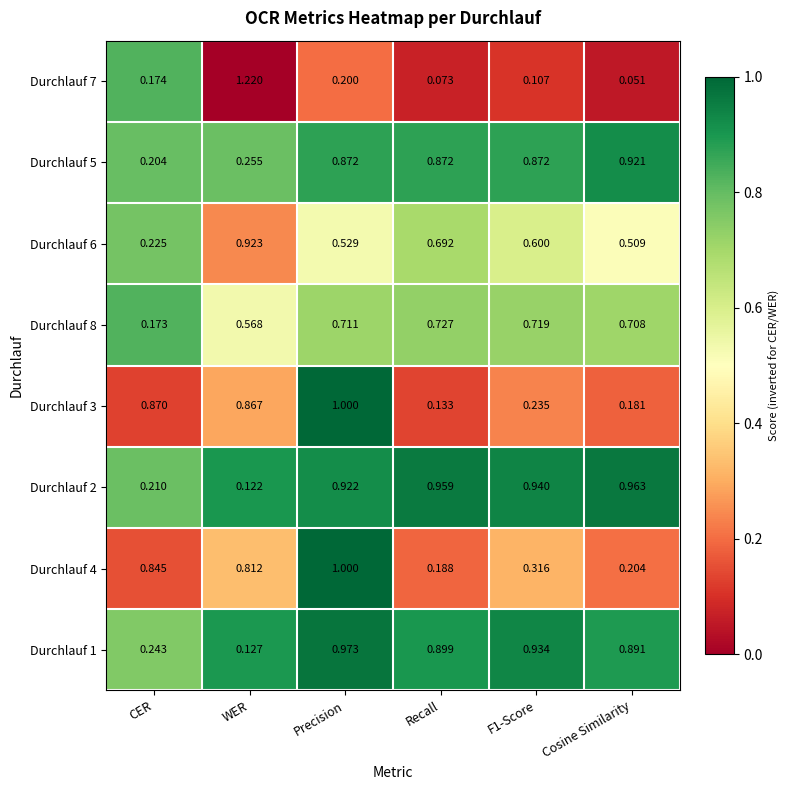

Which category has the lowest value in the Durchlauf 3 series?

Recall